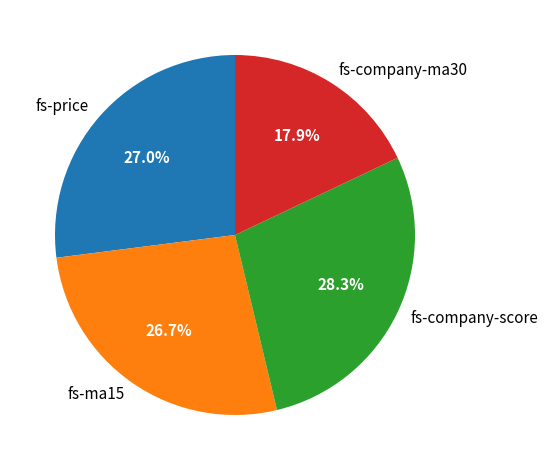

Which slice is the smallest?

fs-company-ma30